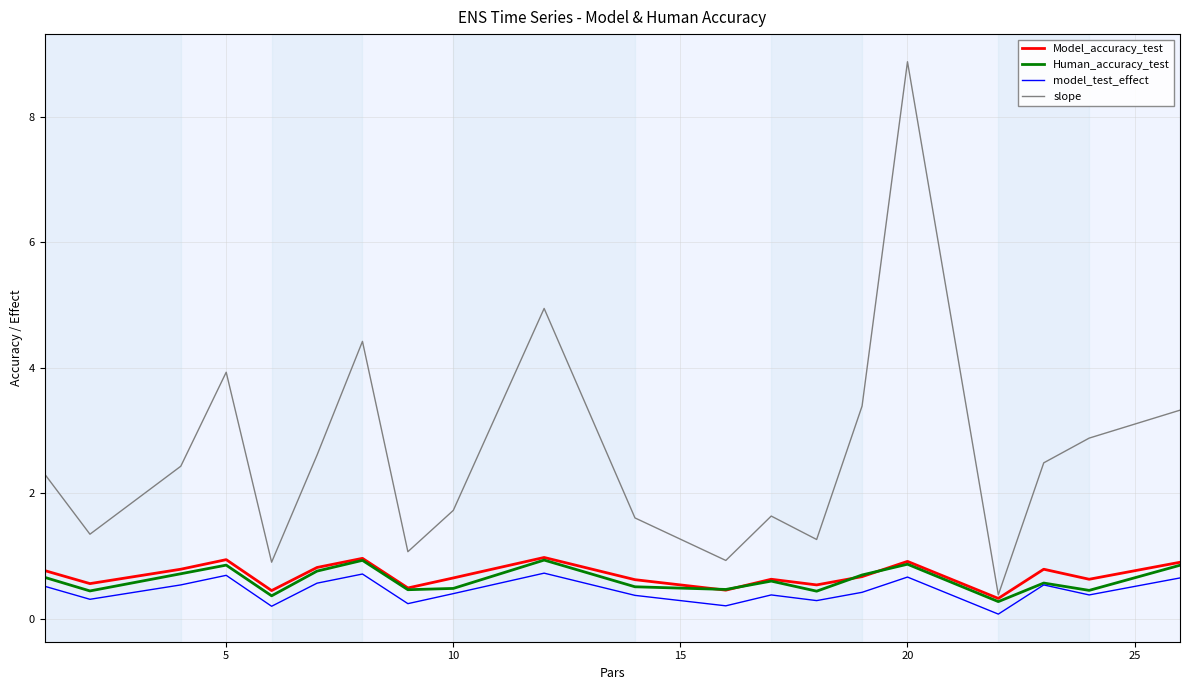

True or false: Human_accuracy_test has more than 0 points higher than both neighbors.

True